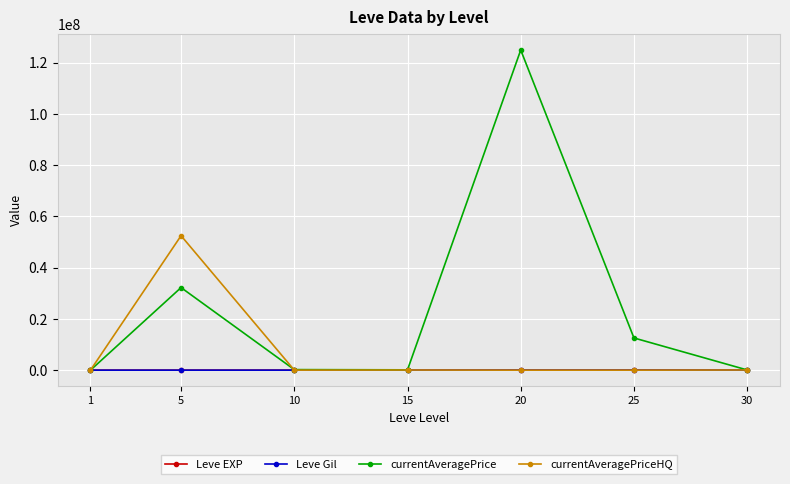

At which category is the sum across all series the highest?

20